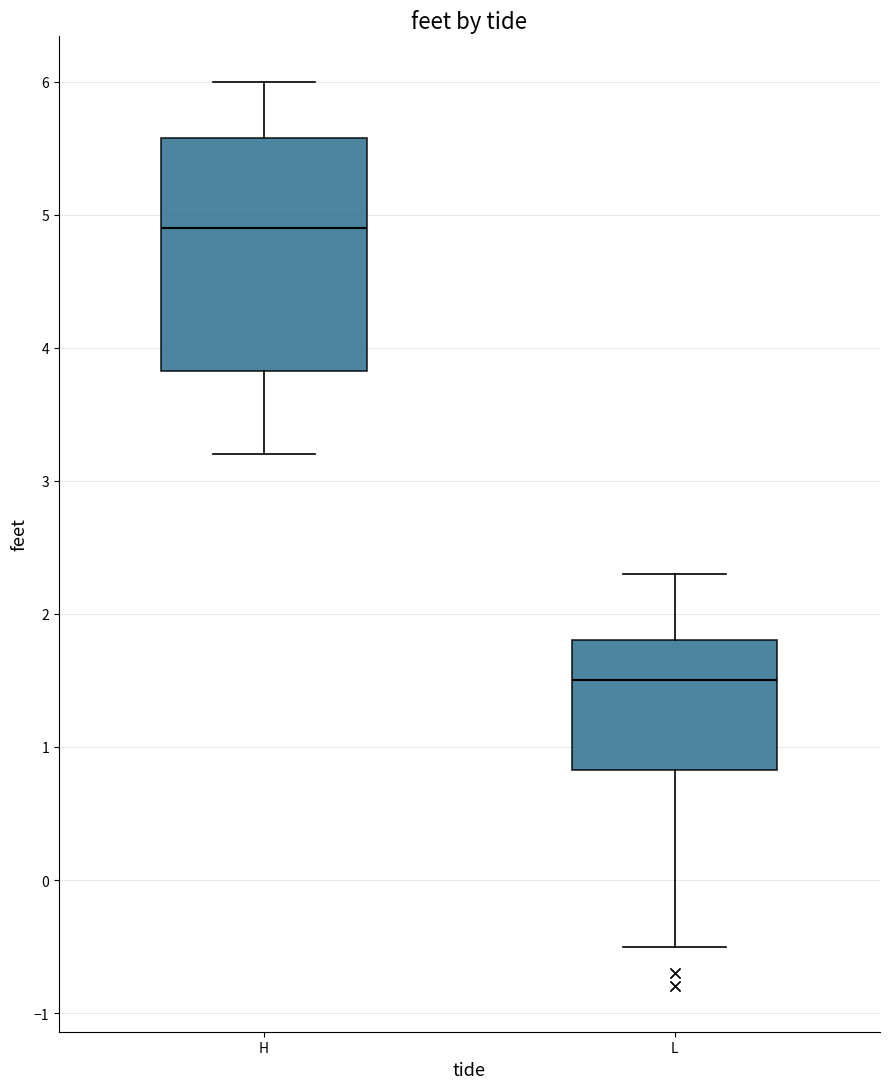

Which box's median line is the highest?

H